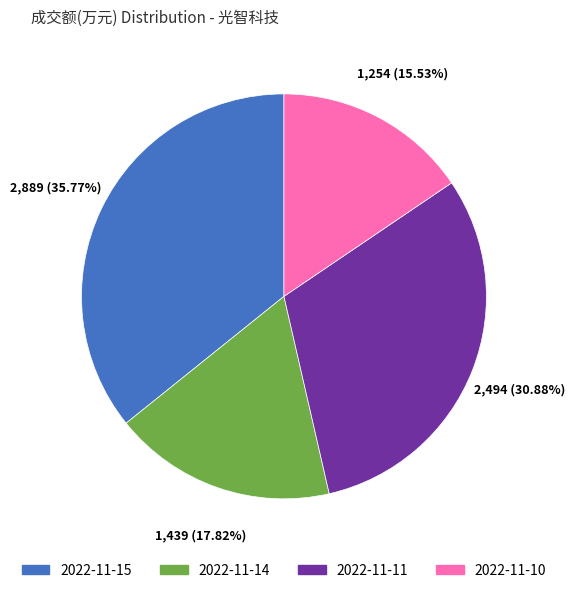

What is the ratio of the value at 2022-11-10 to the value at 2022-11-14?

0.9